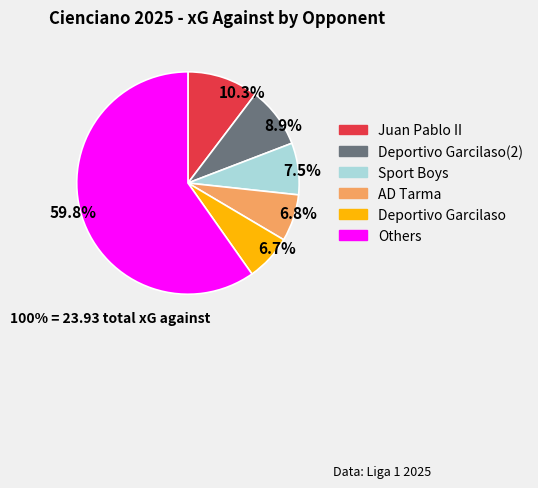

Which slice is the largest?

59.8%